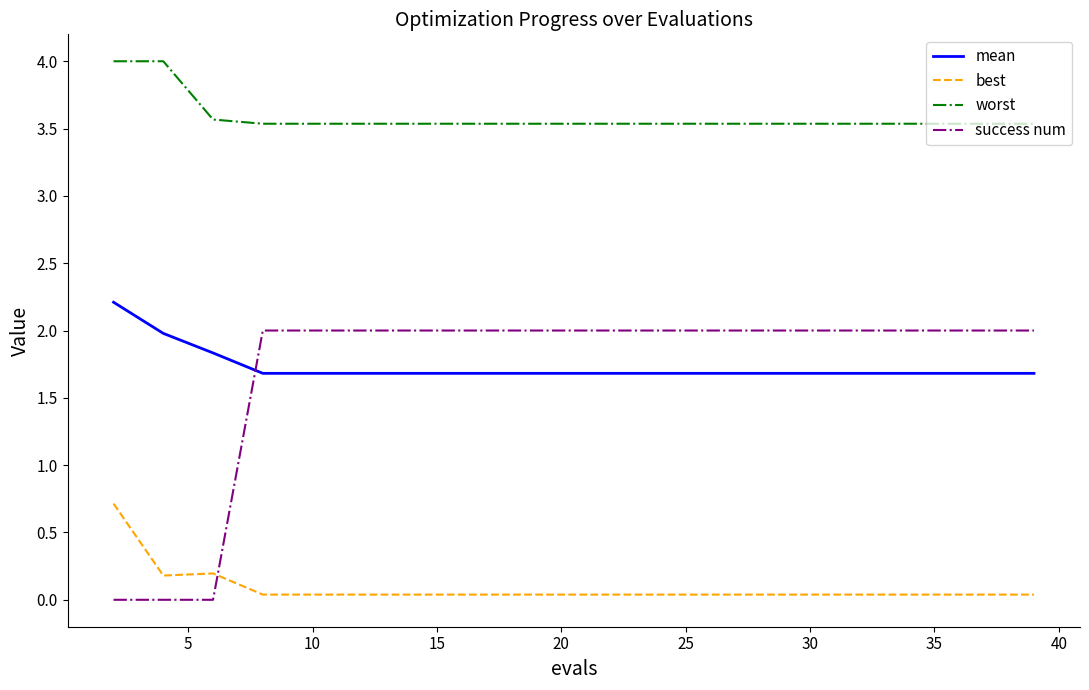

What is the maximum value shown in the chart?

4.0